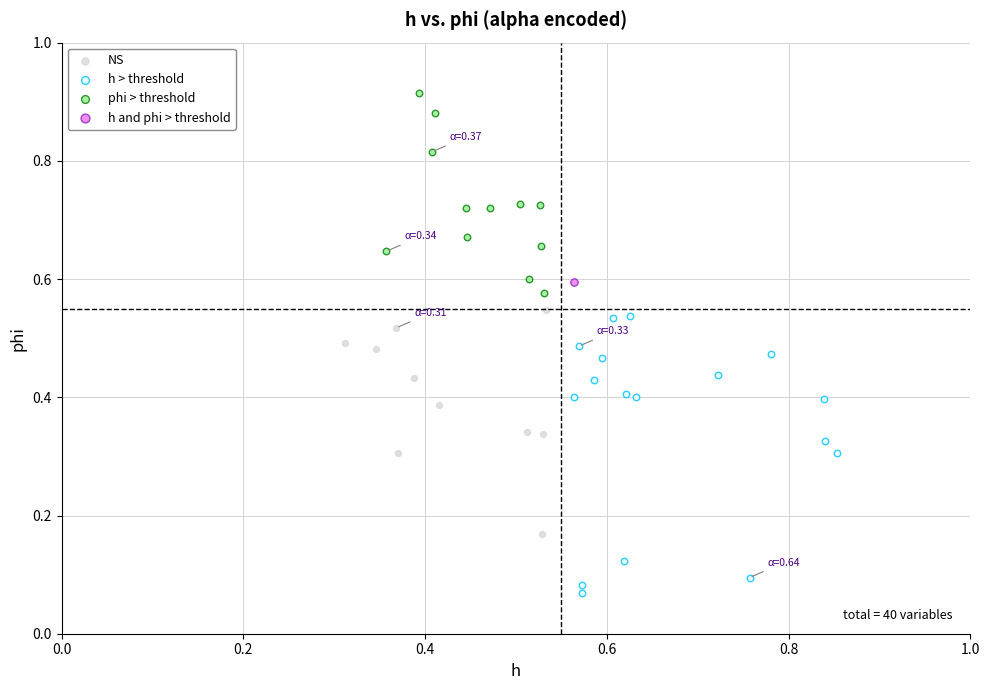

Which series reaches the minimum Y coordinate?

h > threshold